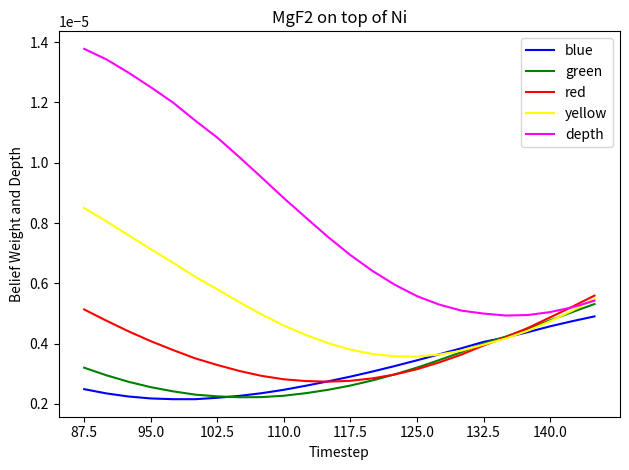

Which series has the largest total across all categories?

depth